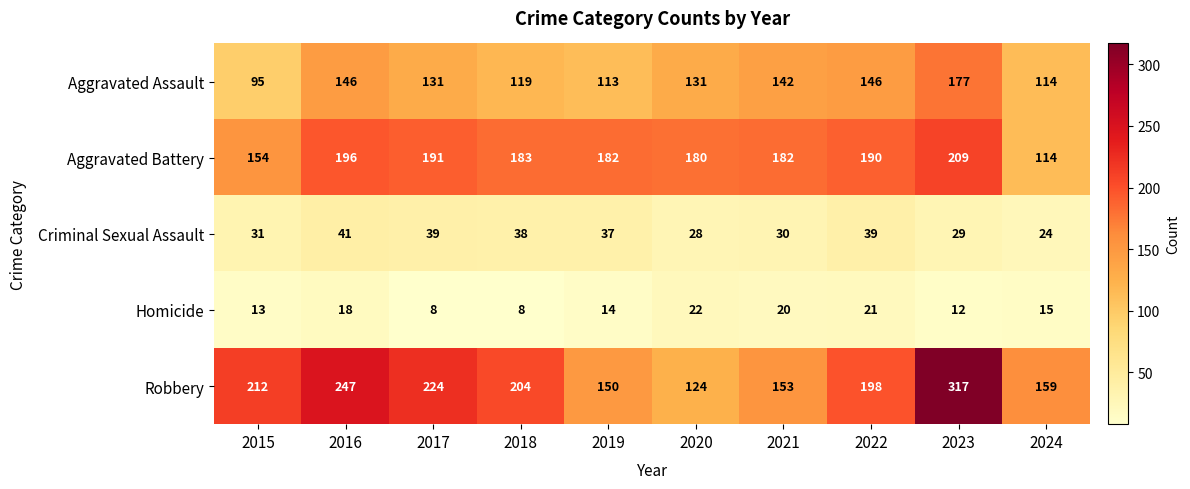

At which label does Homicide first exceed 15?

2016